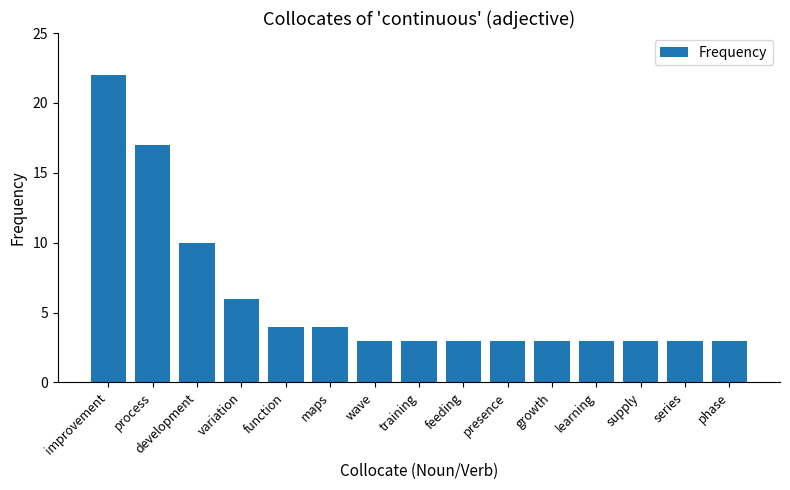

What is the difference between the maximum and minimum values?

19